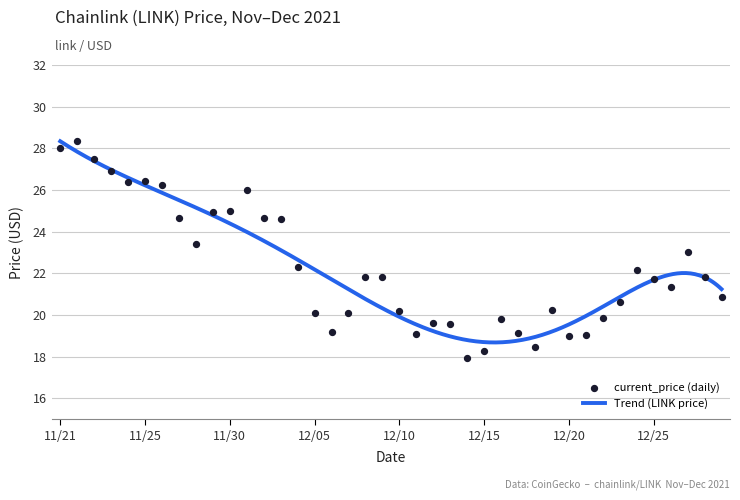

What is the change in value from 11/21 to 12/22?

-8.5